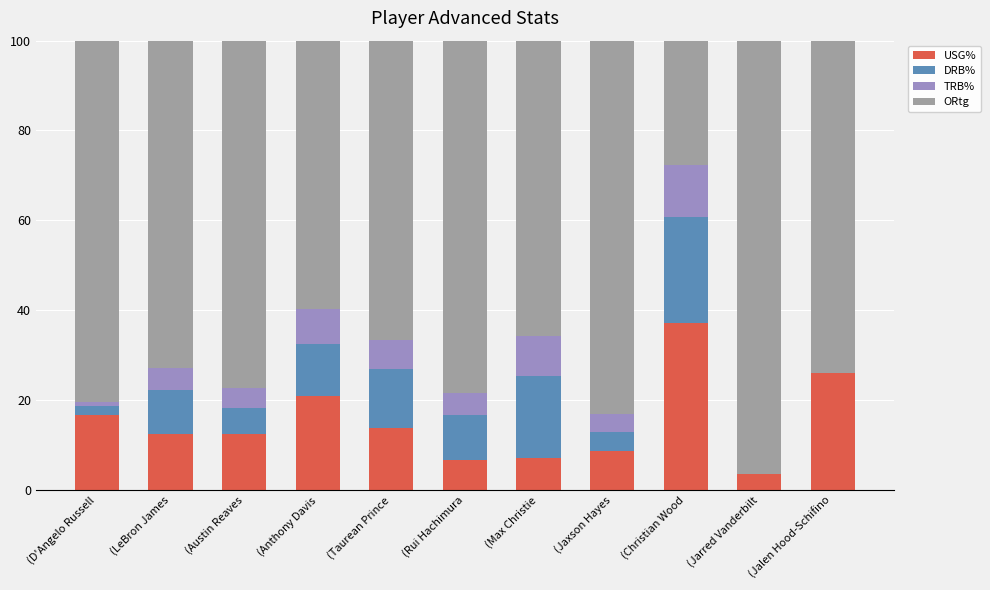

What is the highest value of the USG% series?

37.1